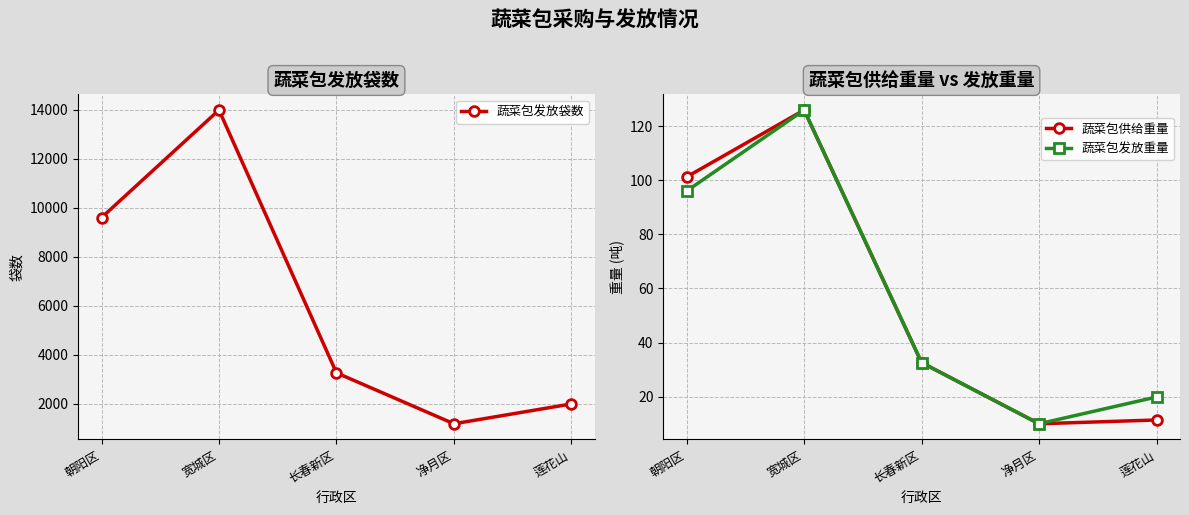

How many interior local valleys does the 蔬菜包发放袋数 series have?

1